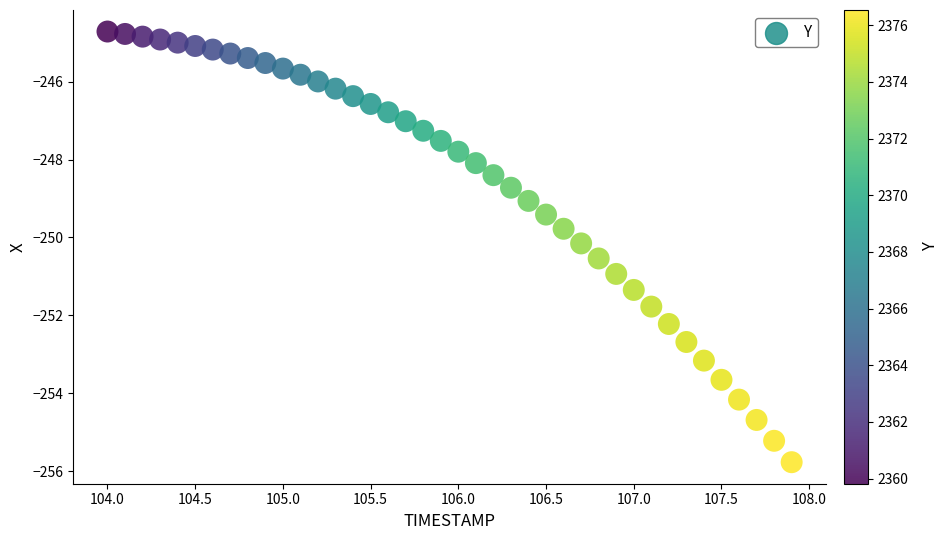

What is the range of X values (max minus min)?

3.9